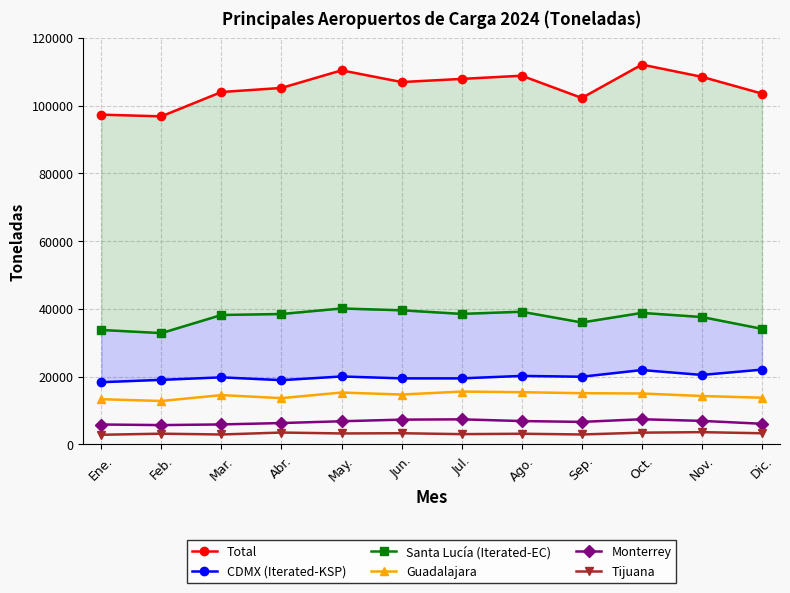

The Monterrey series shows 12950.6 at Oct.. True or false?

False